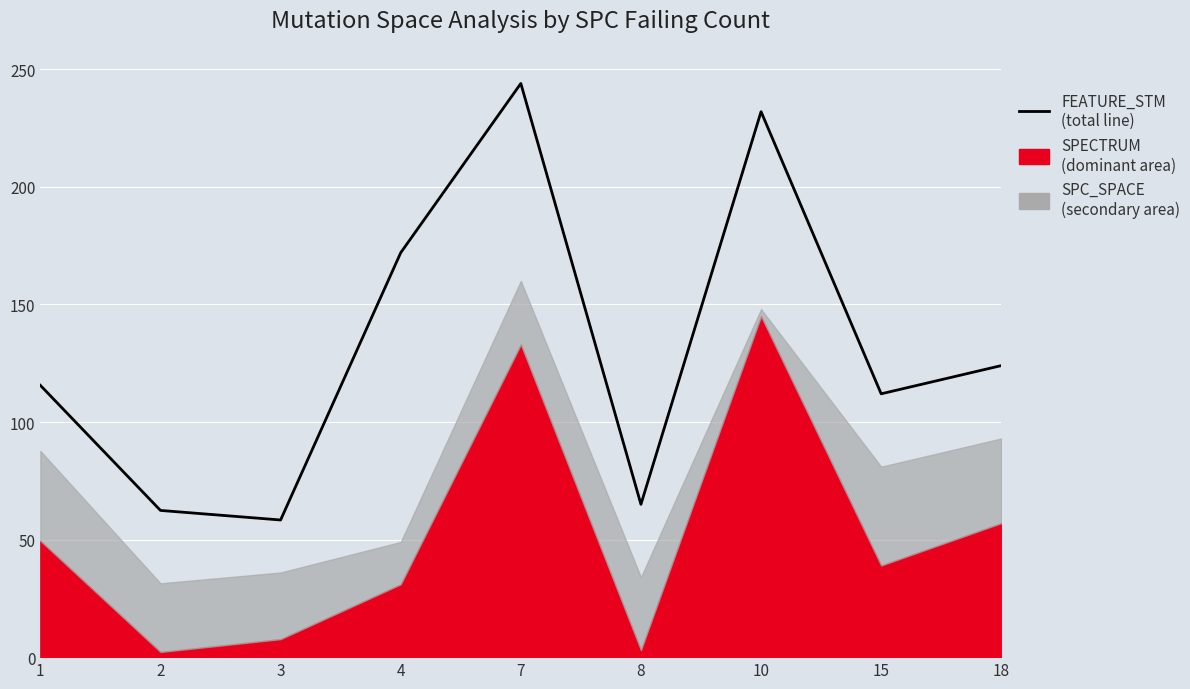

Between 4 and 1, which is larger?

4